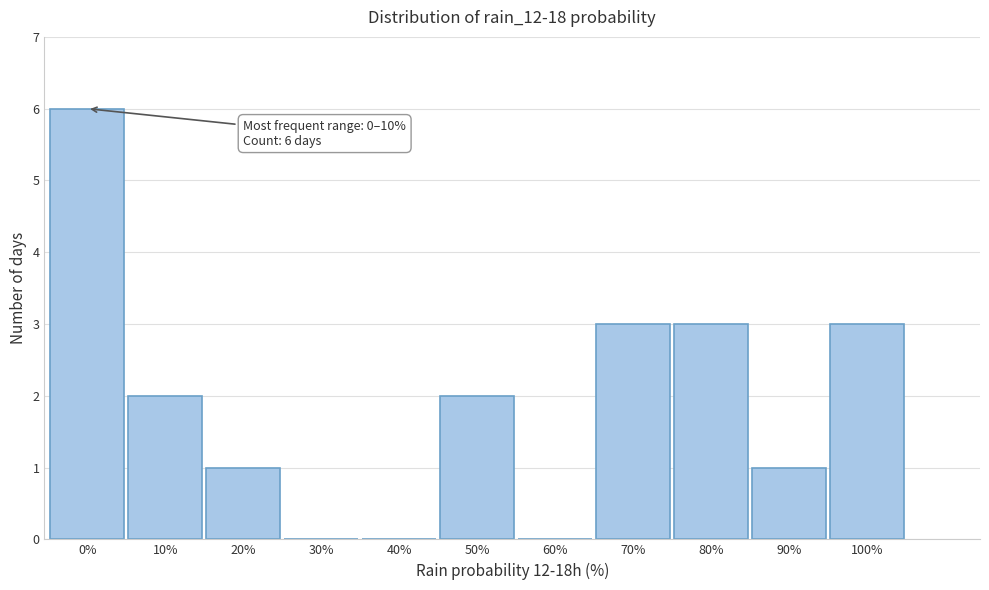

Reading left to right, what are all the values shown in this chart?

0%=6	10%=2	20%=1	30%=0	40%=0	50%=2	60%=0	70%=3	80%=3	90%=1	100%=3